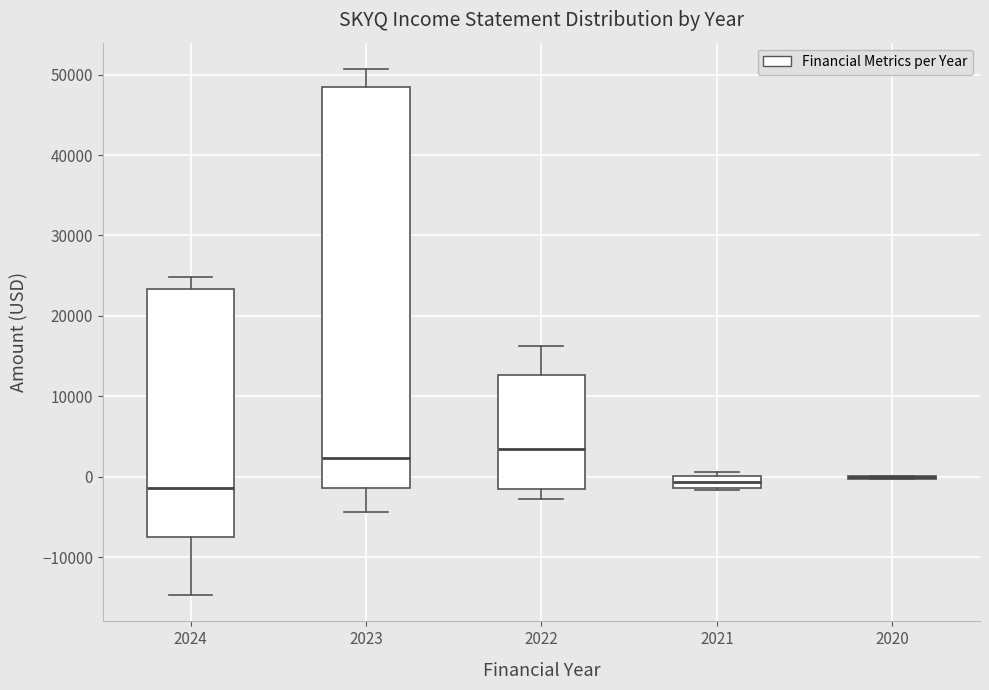

Where does the upper whisker of the box at x = 2024 end on the y-axis? The values are not printed on the chart, so give them approximately, as read against the axis.

25000